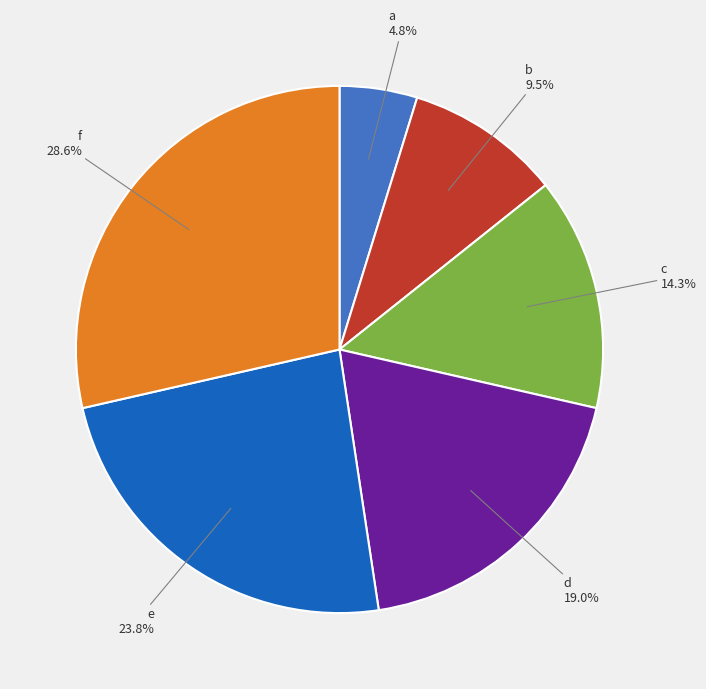

What portion of the pie excludes d?

81.0%